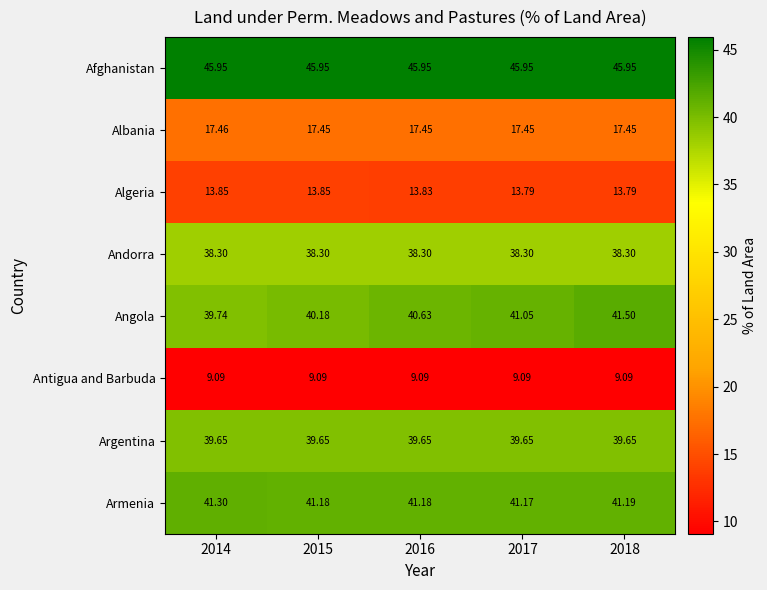

At how many categories does at least one series exceed 24?

5